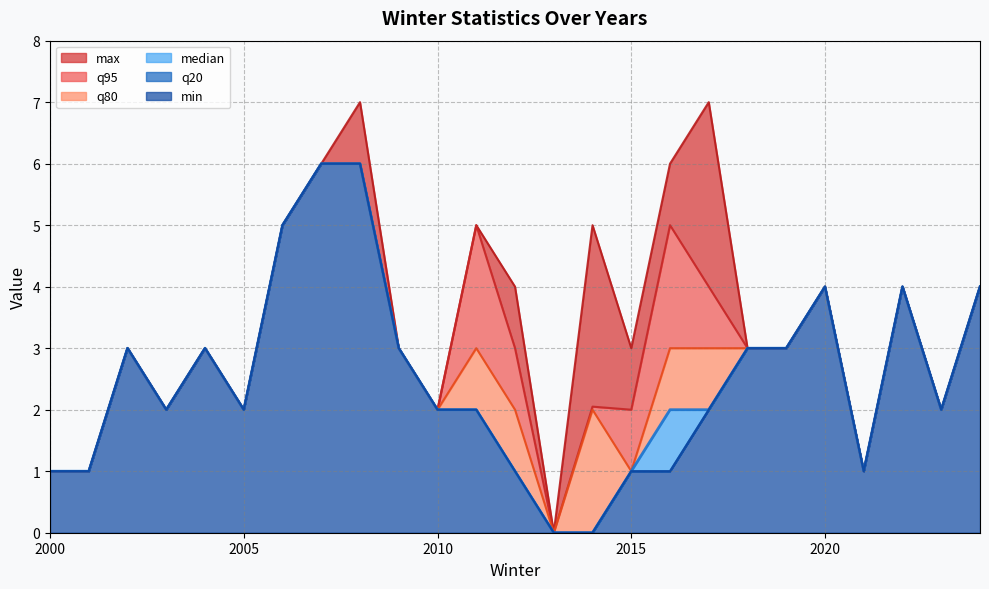

What is the difference between the maximum and minimum values in the min series?

6.0